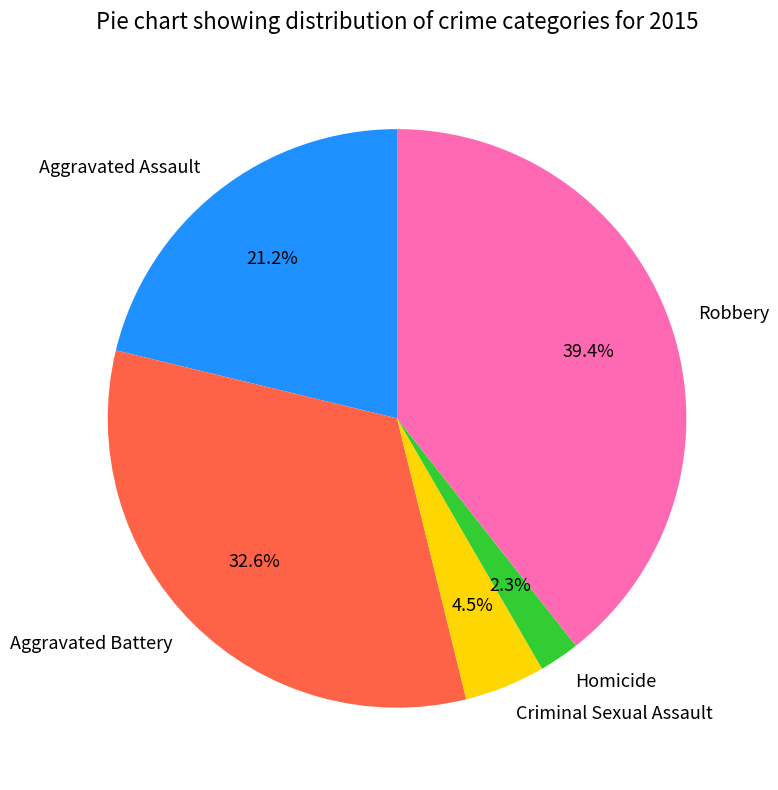

To the nearest percent, what is the average slice percentage?

20%